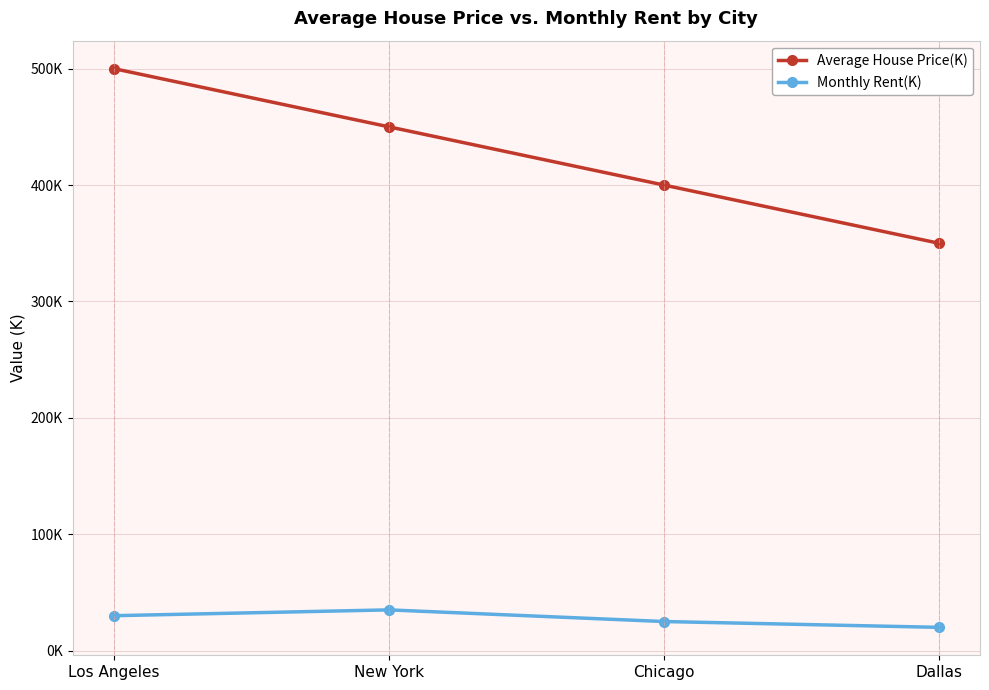

How many Average House Price(K) values are between 400 and 500?

3